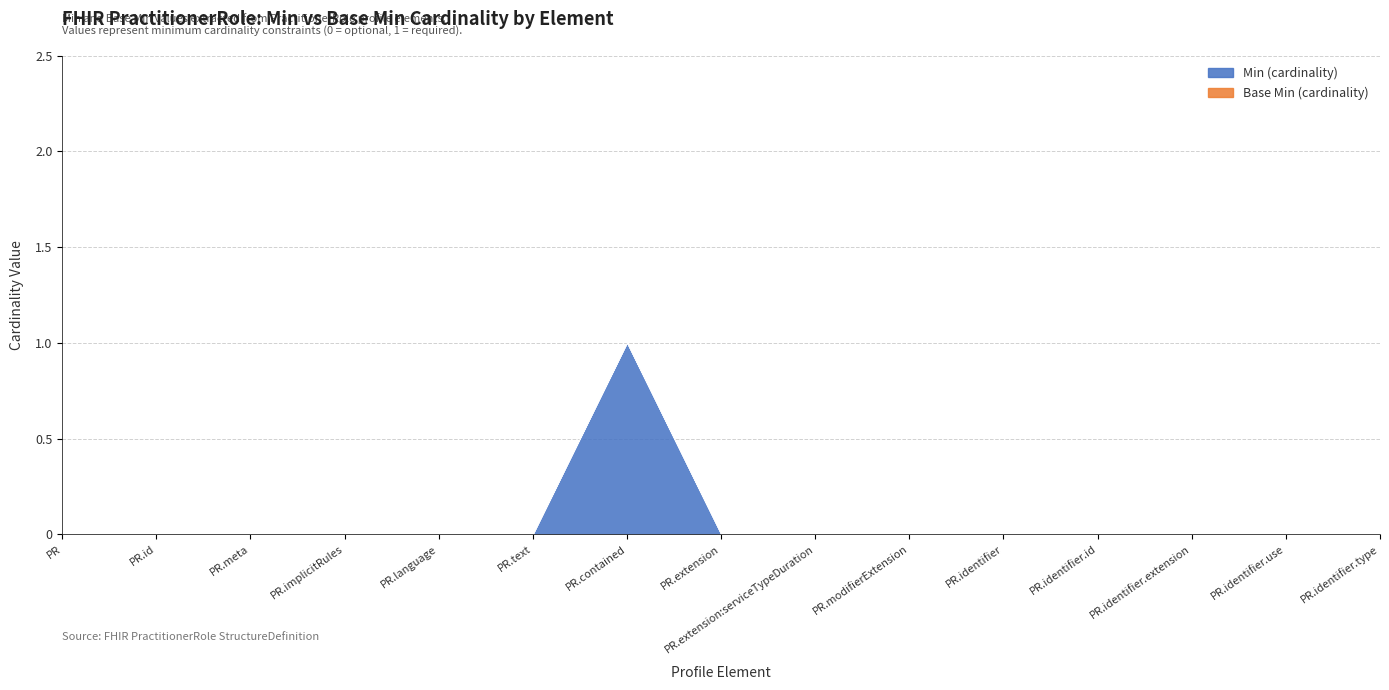

True or false: Base Min (cardinality) has more than 0 points higher than both neighbors.

False